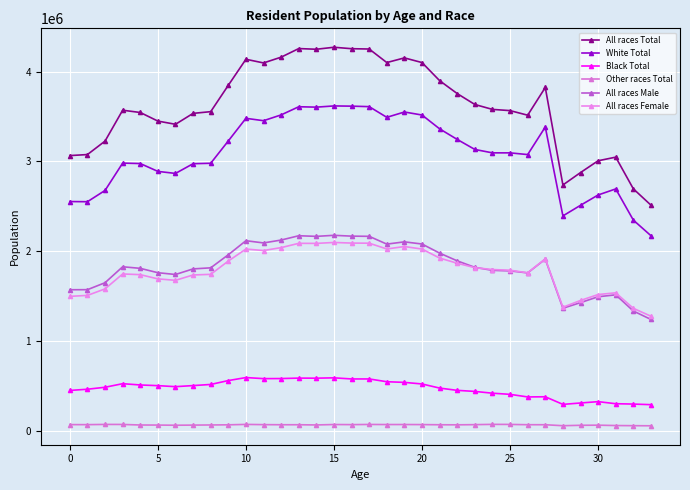

Which series has the largest range (max minus min)?

All races Total